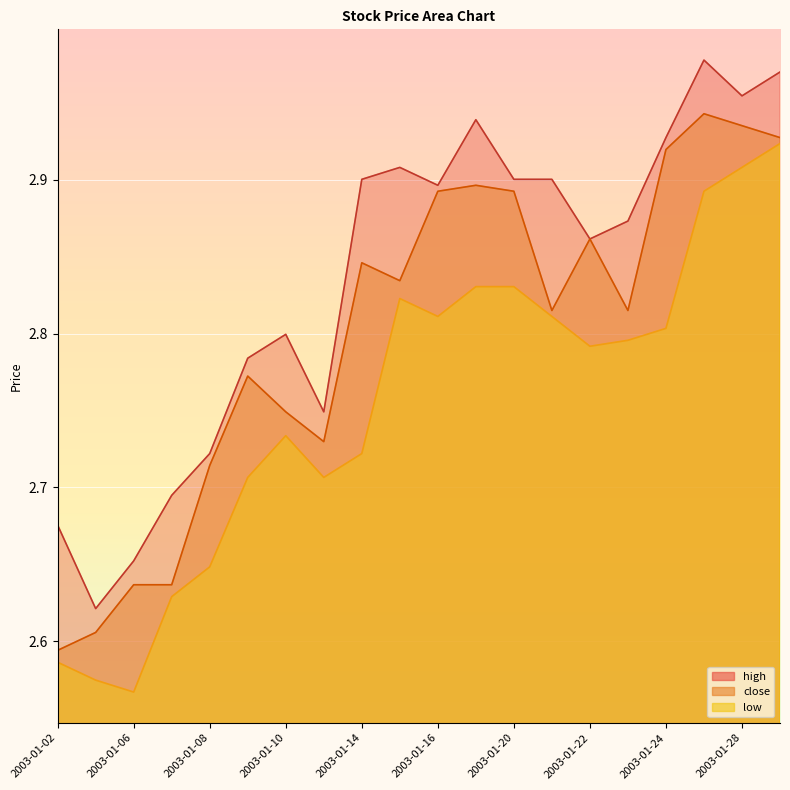

What is the sum of the low values at 2003-01-16 and 2003-01-27?

5.7